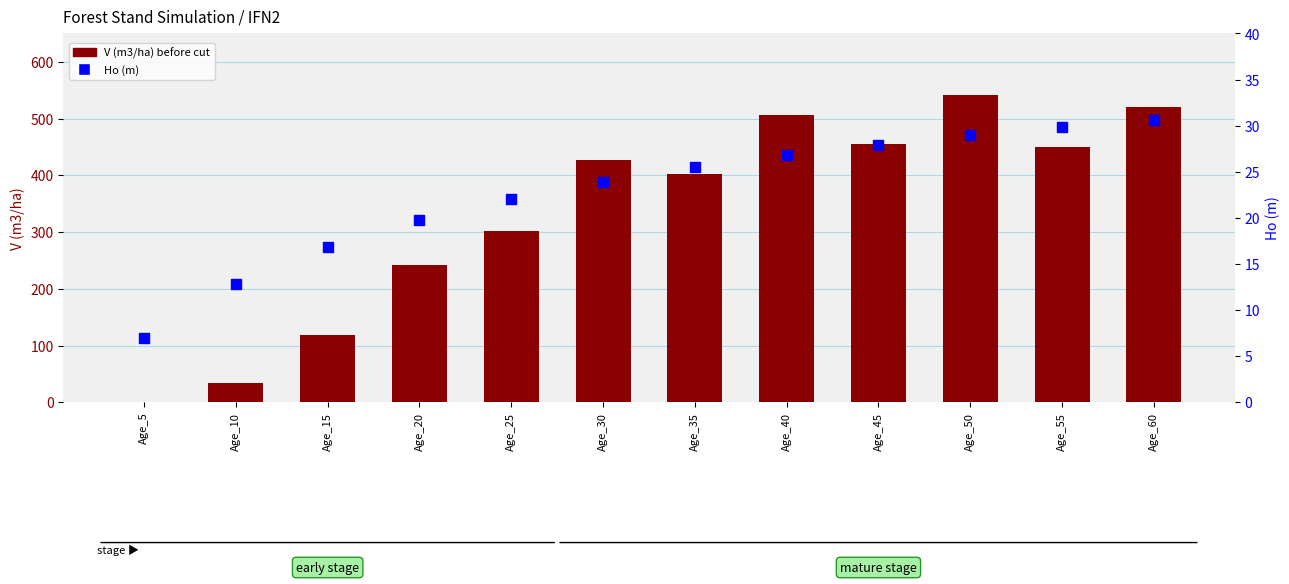

What are all the series names shown in the legend?

V (m3/ha) before cut, Ho (m)